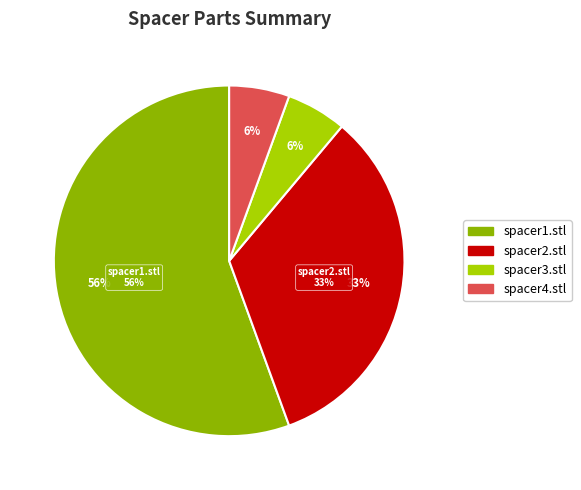

To the nearest percent, what is the difference between the largest and smallest slice percentages?

50%